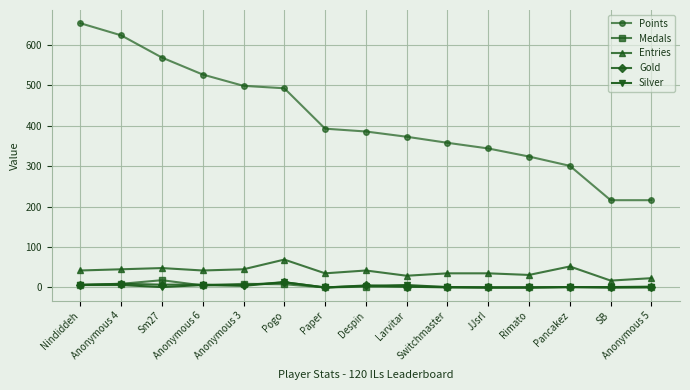

What is the value of the Silver point at the 2nd from the left?

6